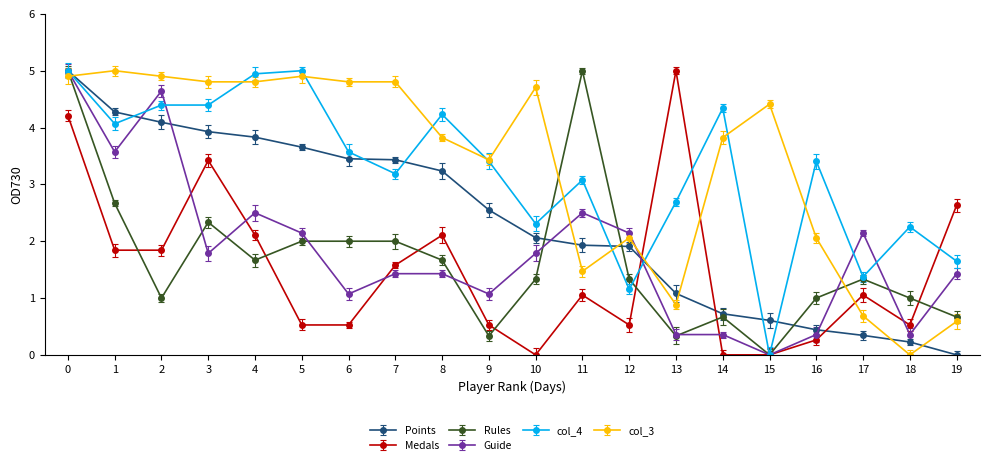

How many positive values does the col_4 series have?

19